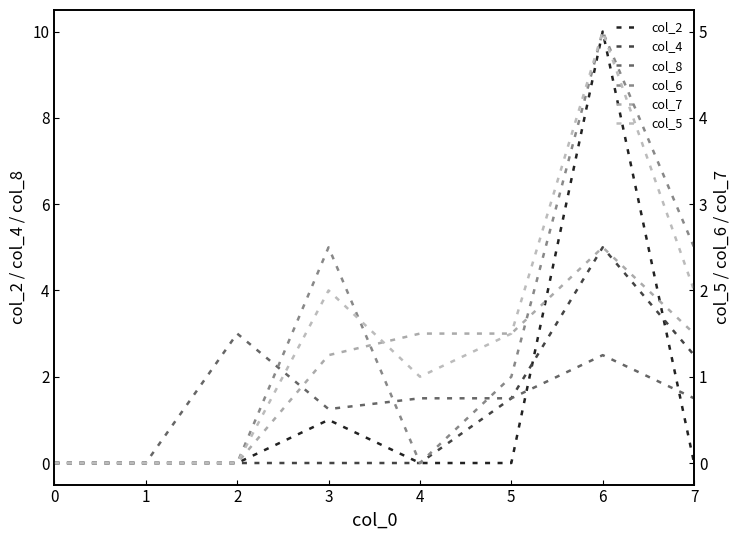

What is the sum of all col_6 values?

11.0